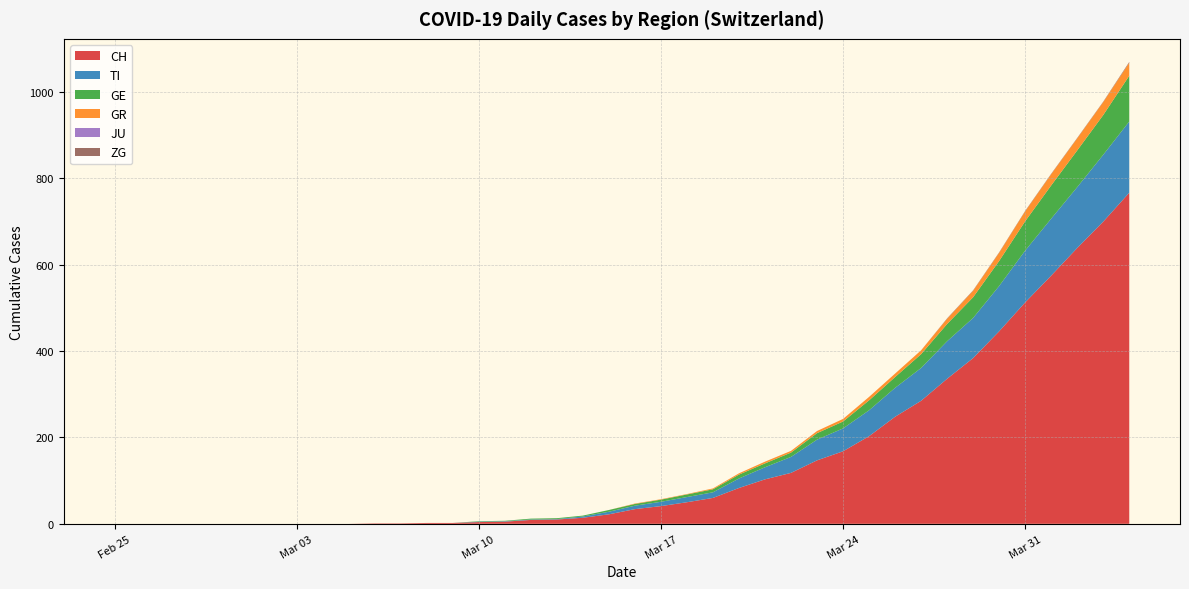

Reading left to right, transcribe all the data shown in this chart.

CH: 0=0	1=0	2=0	3=0	4=0	5=0	6=0	7=0	8=0	9=0	10=1	11=1	12=2	13=2	14=4	15=5	16=9	17=10	18=14	19=22	20=34	21=41	22=50	23=60	24=83	25=103	26=118	27=147	28=168	29=203	30=248	31=285	32=336	33=384	34=446	35=513	36=575	37=639	38=700	39=767
TI: 0=0	1=0	2=0	3=0	4=0	5=0	6=0	7=0	8=0	9=0	10=0	11=0	12=0	13=0	14=1	15=1	16=1	17=1	18=3	19=6	20=8	21=10	22=12	23=13	24=22	25=28	26=37	27=48	28=53	29=60	30=67	31=76	32=87	33=93	34=105	35=120	36=132	37=141	38=155	39=165
GE: 0=0	1=0	2=0	3=0	4=0	5=0	6=0	7=0	8=0	9=0	10=0	11=0	12=0	13=0	14=1	15=1	16=2	17=2	18=2	19=4	20=4	21=5	22=6	23=7	24=9	25=9	26=10	27=15	28=16	29=23	30=25	31=32	32=40	33=48	34=58	35=68	36=77	37=85	38=92	39=106
GR: 0=0	1=0	2=0	3=0	4=0	5=0	6=0	7=0	8=0	9=0	10=0	11=0	12=0	13=0	14=0	15=0	16=0	17=0	18=0	19=0	20=1	21=1	22=1	23=2	24=3	25=4	26=4	27=5	28=6	29=8	30=8	31=9	32=12	33=15	34=19	35=23	36=26	37=28	38=30	39=30
JU: 0=0	1=0	2=0	3=0	4=0	5=0	6=0	7=0	8=0	9=0	10=0	11=0	12=0	13=0	14=0	15=0	16=0	17=0	18=0	19=0	20=0	21=0	22=0	23=0	24=0	25=0	26=0	27=0	28=0	29=0	30=0	31=0	32=0	33=0	34=0	35=0	36=0	37=0	38=0	39=0
ZG: 0=0	1=0	2=0	3=0	4=0	5=0	6=0	7=0	8=0	9=0	10=0	11=0	12=0	13=0	14=0	15=0	16=0	17=0	18=0	19=0	20=0	21=0	22=0	23=0	24=0	25=0	26=0	27=0	28=0	29=0	30=0	31=0	32=1	33=1	34=1	35=1	36=1	37=1	38=1	39=2